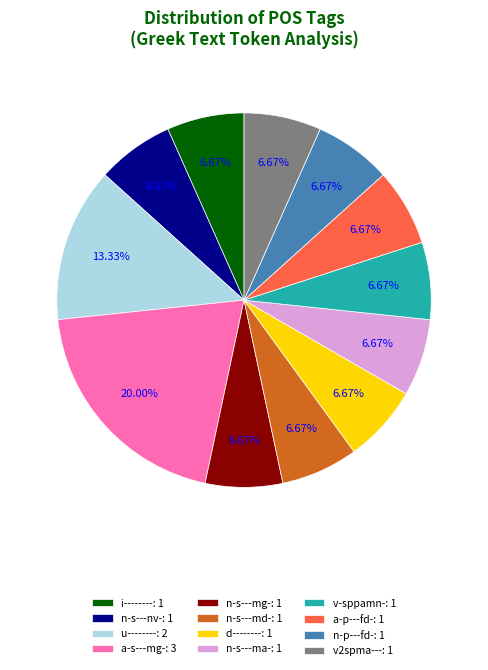

Approximately how many times larger is the value at n-s---md-: 1 compared to n-p---fd-: 1?

1.0